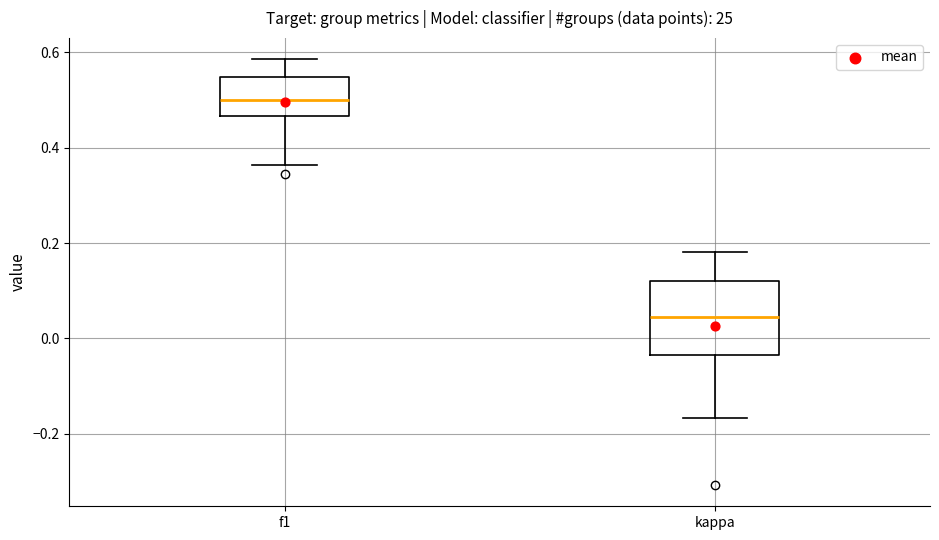

Where does the lower whisker of the box for kappa end on the y-axis? The values are not printed on the chart, so give them approximately, as read against the axis.

-0.16